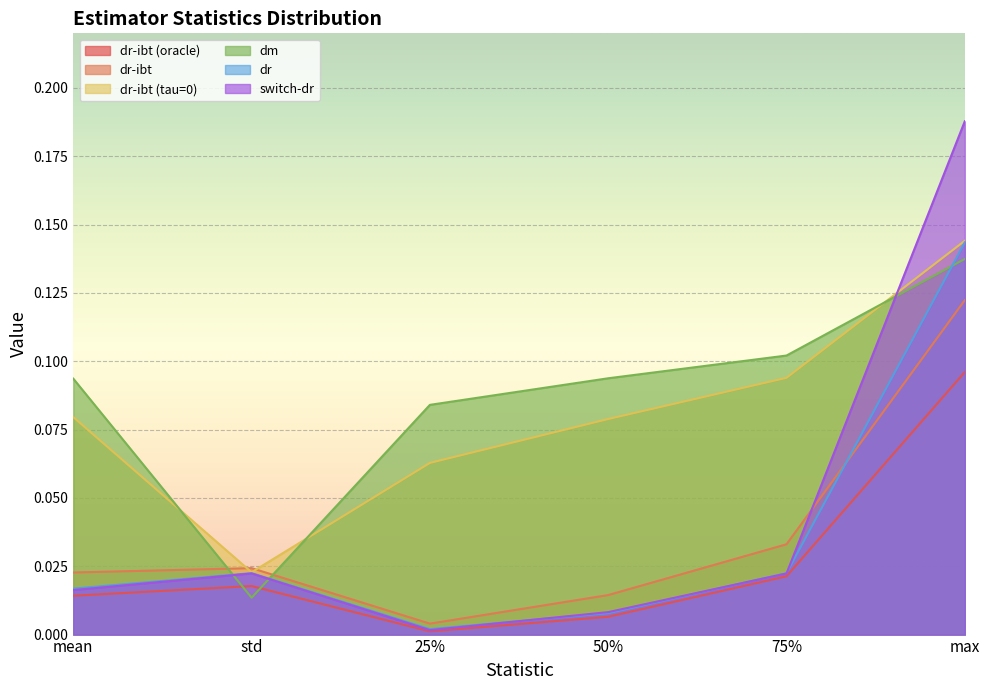

True or false: dr-ibt (tau=0) and dm cross at least once.

True